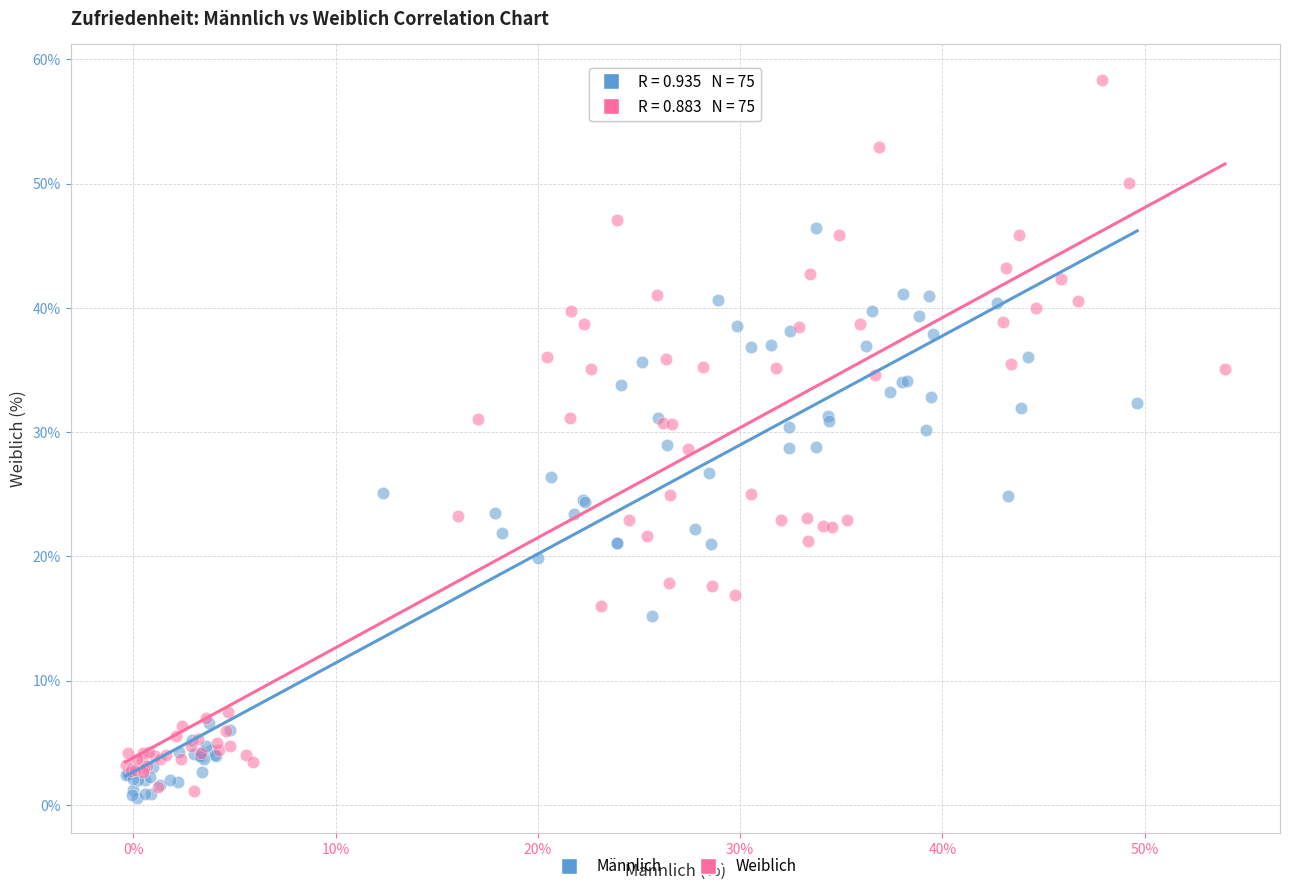

Which series has the largest Y range (max minus min)?

Weiblich